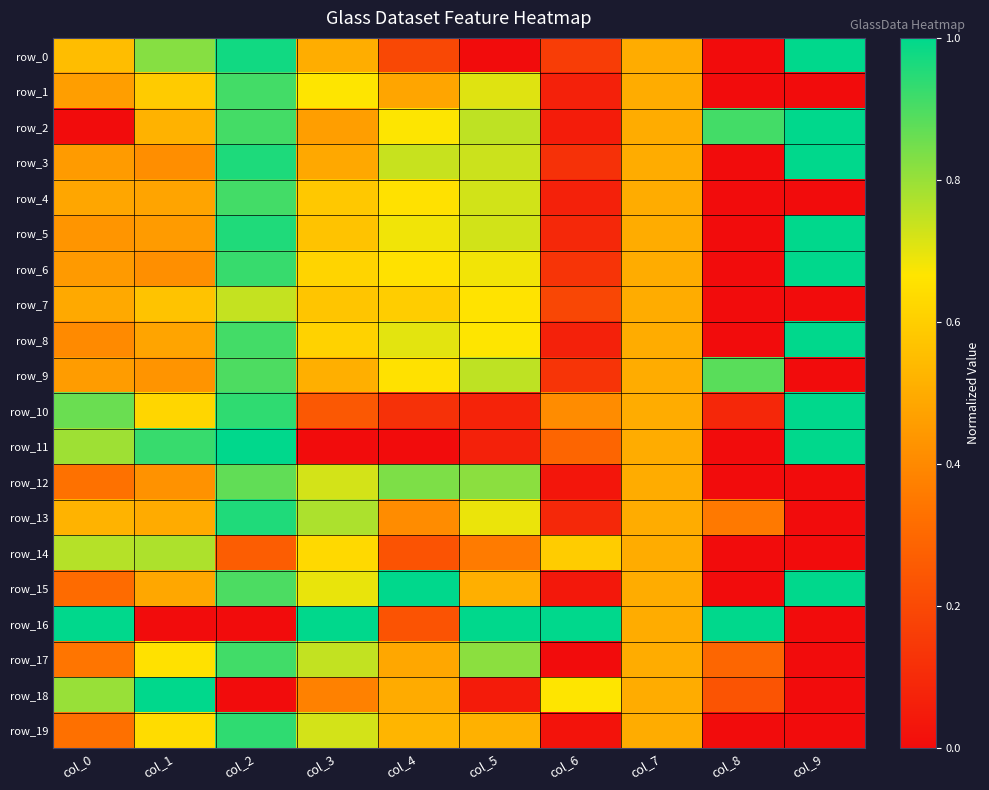

Rank the series at col_9 from highest to lowest value.

row_0, row_2, row_3, row_5, row_6, row_8, row_10, row_11, row_15, row_1, row_4, row_7, row_9, row_12, row_13, row_14, row_16, row_17, row_18, row_19